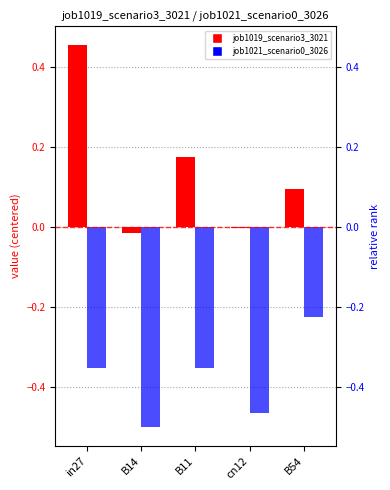

Reading left to right, transcribe all the data shown in this chart.

job1019_scenario3_3021: in27=0.5	B14=-0.0	B11=0.2	cn12=-0.0	B54=0.1
job1021_scenario0_3026: in27=-0.4	B14=-0.5	B11=-0.4	cn12=-0.5	B54=-0.2